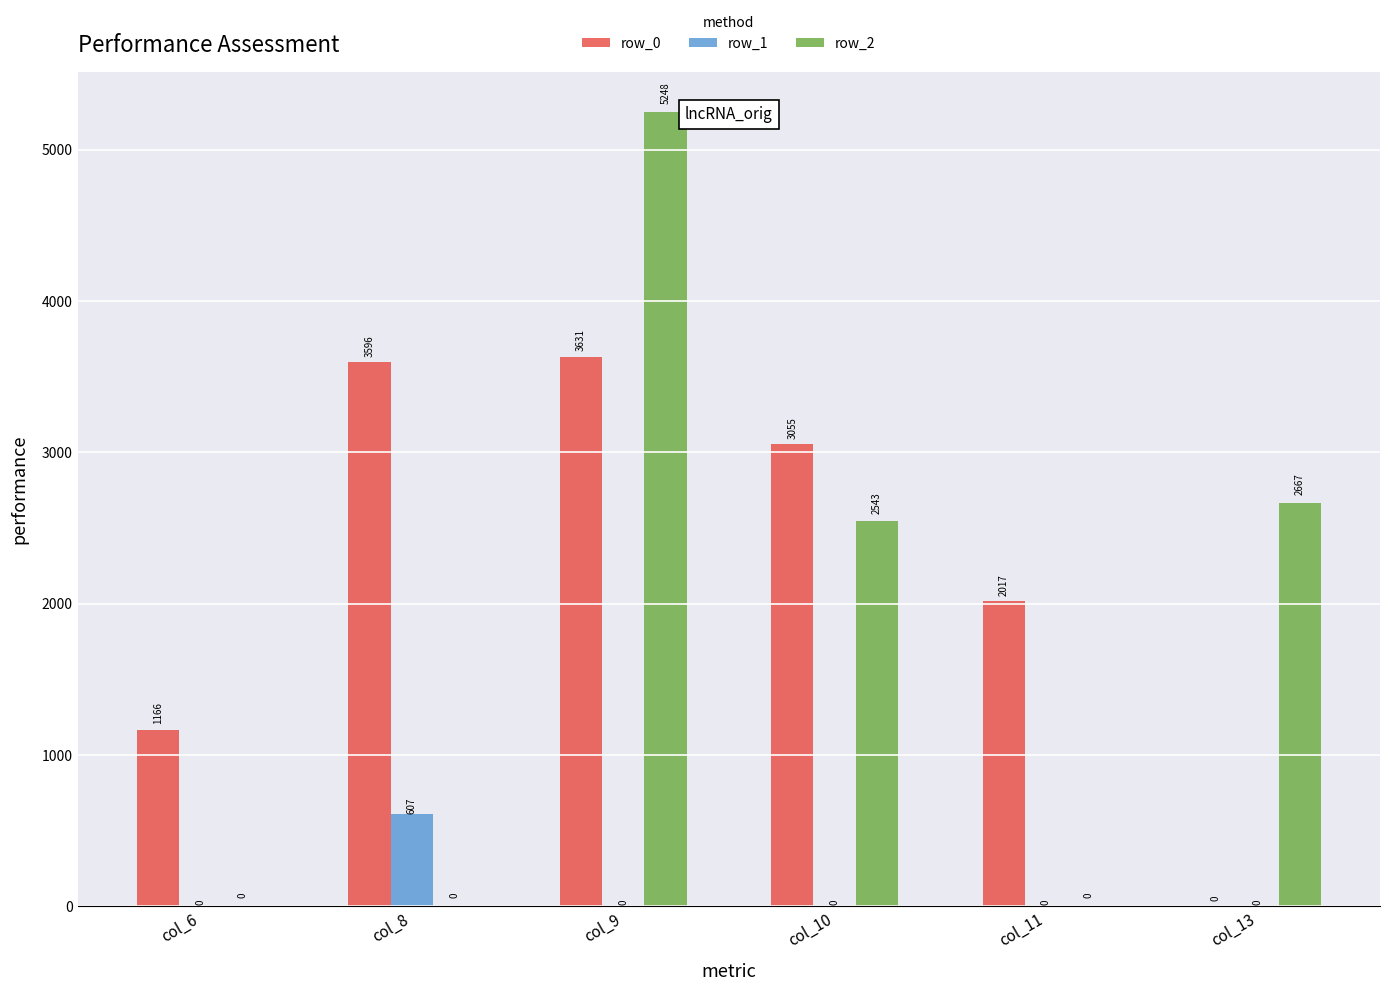

At which category is the sum across all series the highest?

col_9